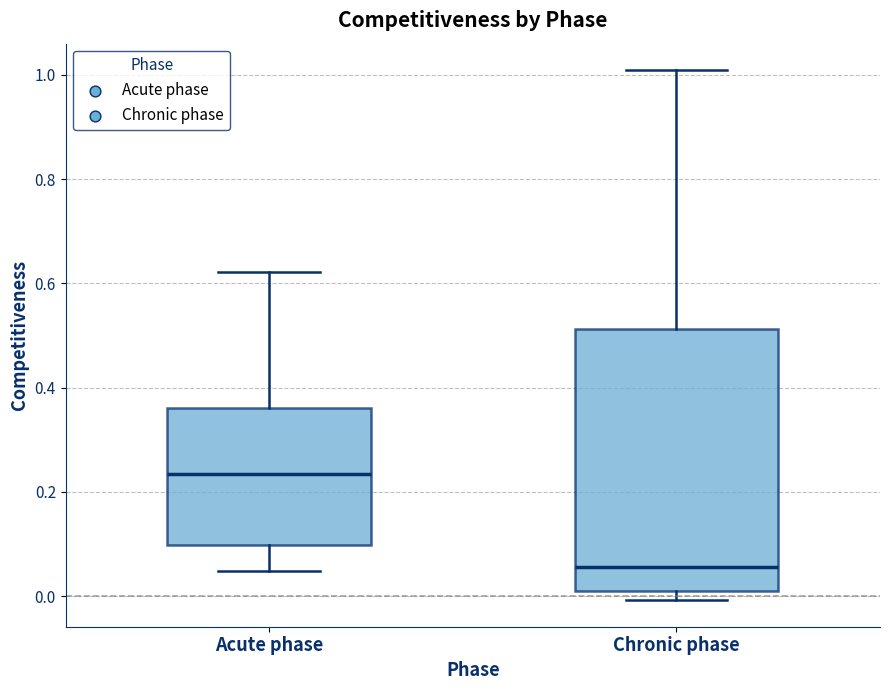

Reading left to right, transcribe this box plot: for each box, give where its median line is, the range the box spans, and where its two whiskers end, as read against the y-axis. The values are not printed on the chart, so give them approximately, as read against the axis.

Acute phase: median 0.24, box 0.10 to 0.36, whiskers 0.04 to 0.62
Chronic phase: median 0.06, box 0.02 to 0.52, whiskers 0.00 to 1.00